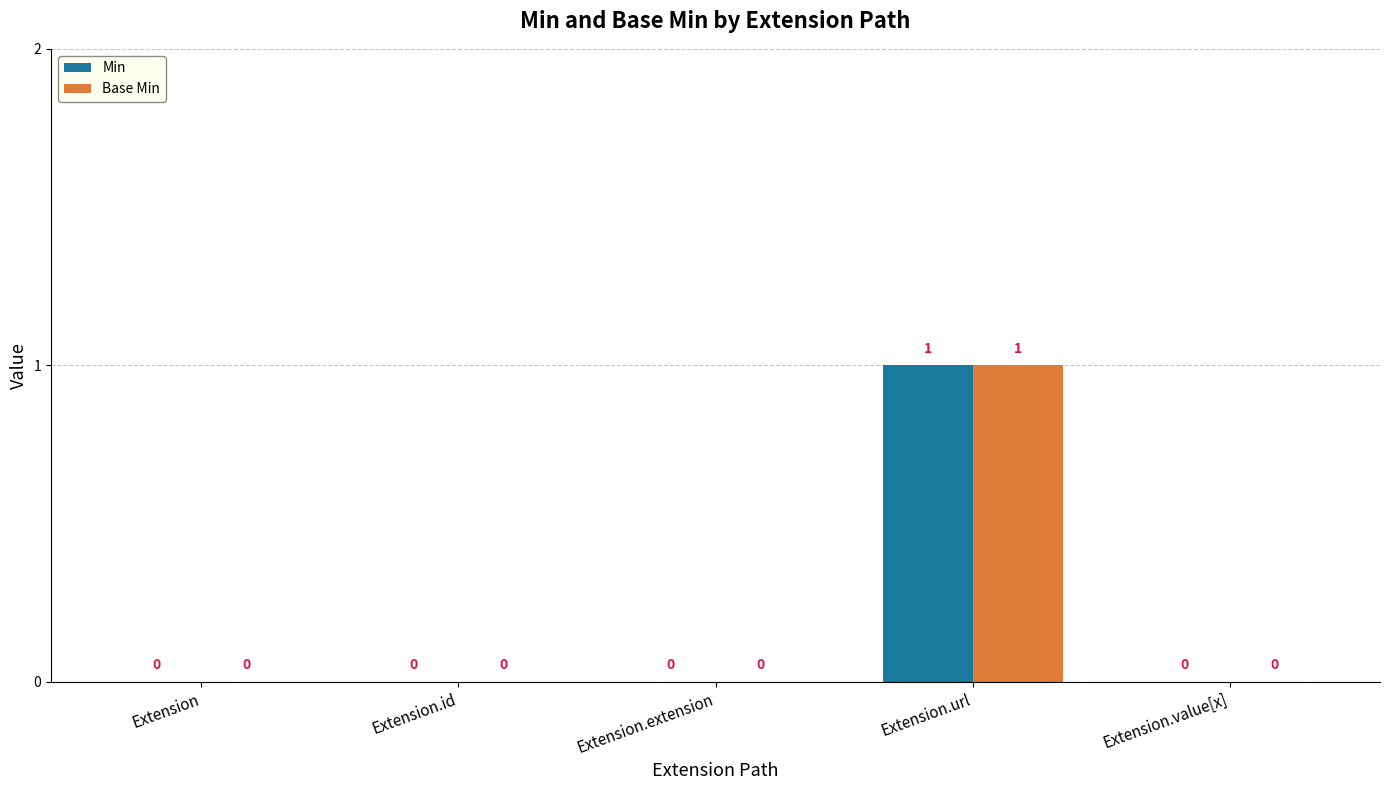

How many Base Min values are between 0 and 1?

5